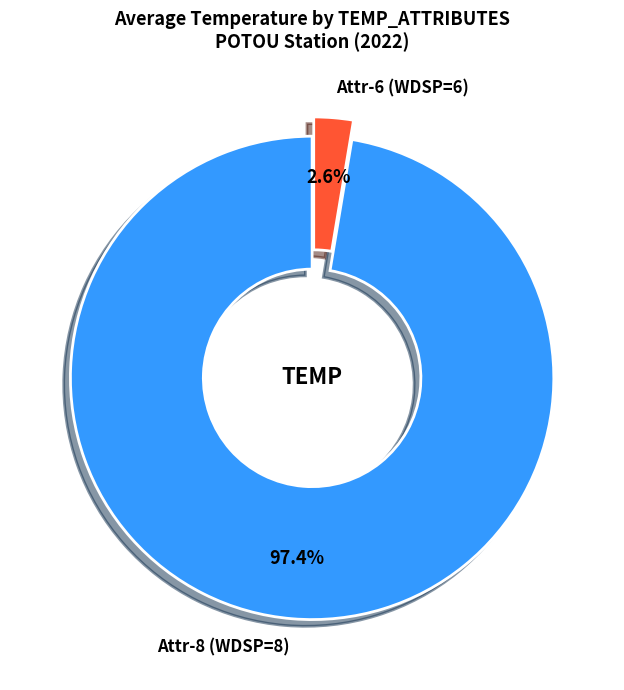

Between Attr-8 (WDSP=8) and Attr-6 (WDSP=6), which is larger?

Attr-8 (WDSP=8)